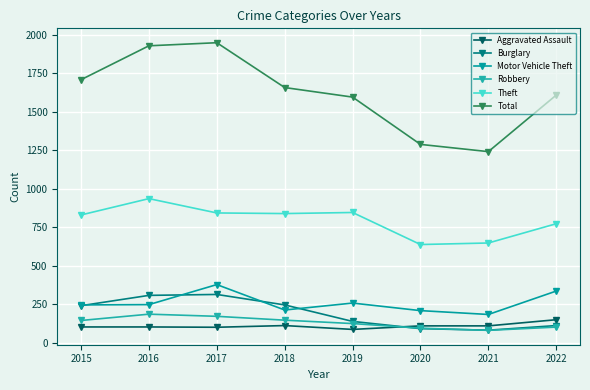

The value of Burglary at 2017 is 313. True or false?

True